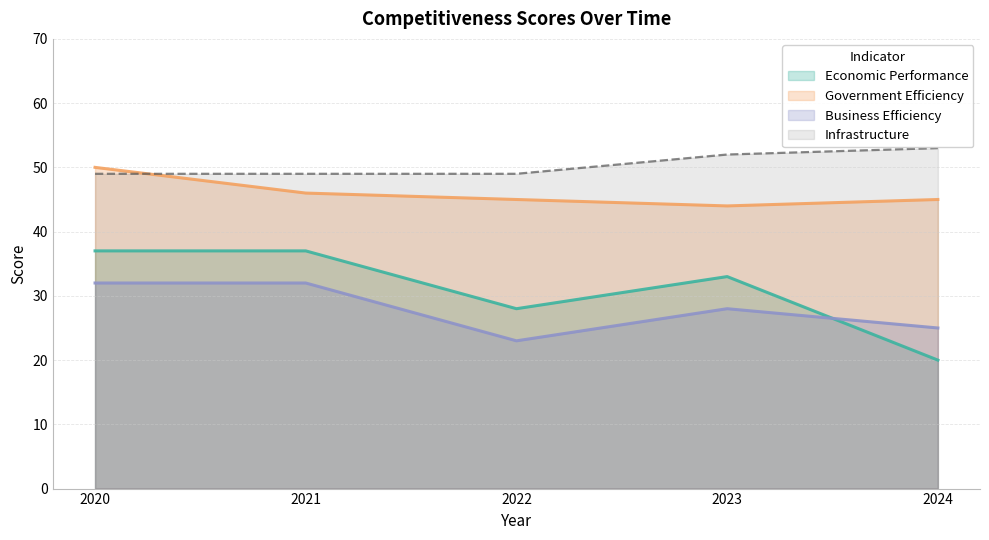

Reading left to right, extract all data points from this chart.

Economic Performance: 37	37	28	33	20
Government Efficiency: 50	46	45	44	45
Business Efficiency: 32	32	23	28	25
Infrastructure: 49	49	49	52	53